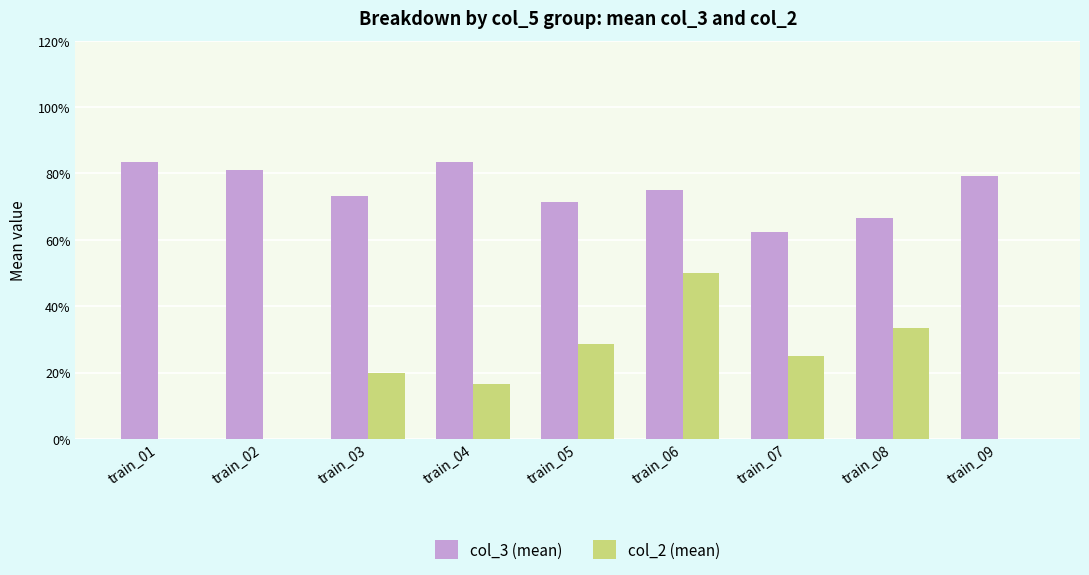

Are the bars grouped side by side (vs. stacked)?

Yes